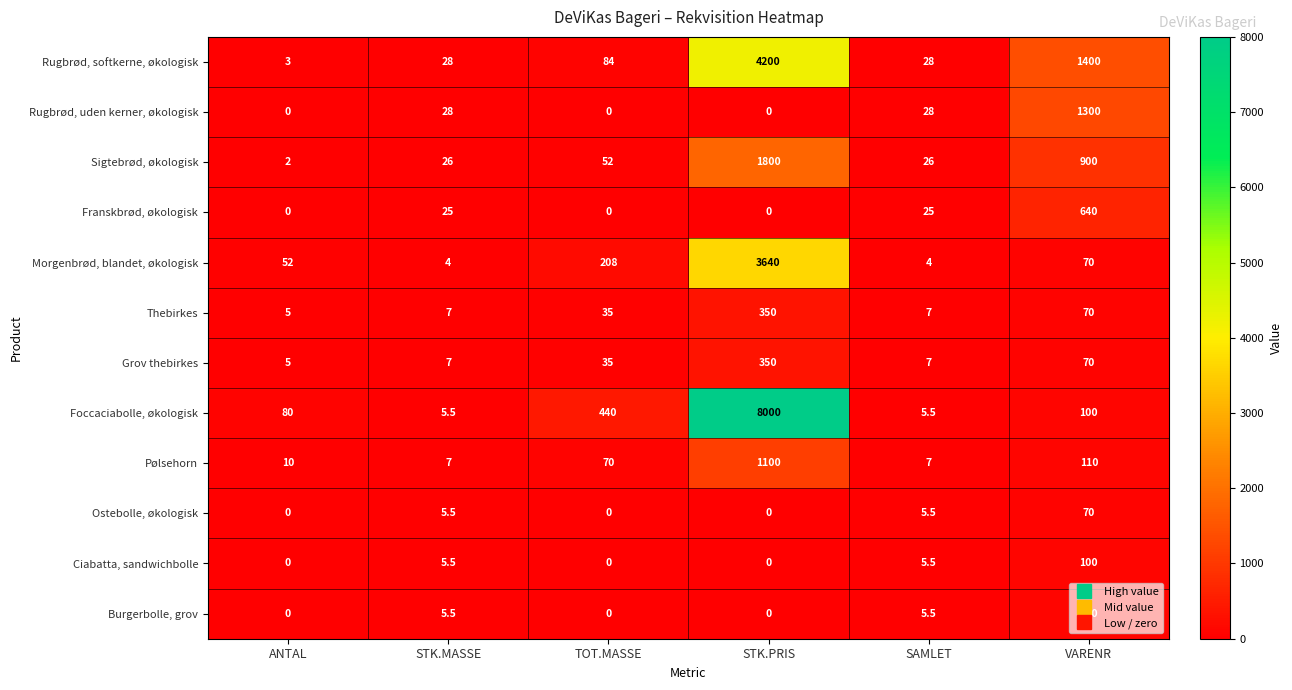

Which category has the lowest value in the Sigtebrød, økologisk series?

ANTAL